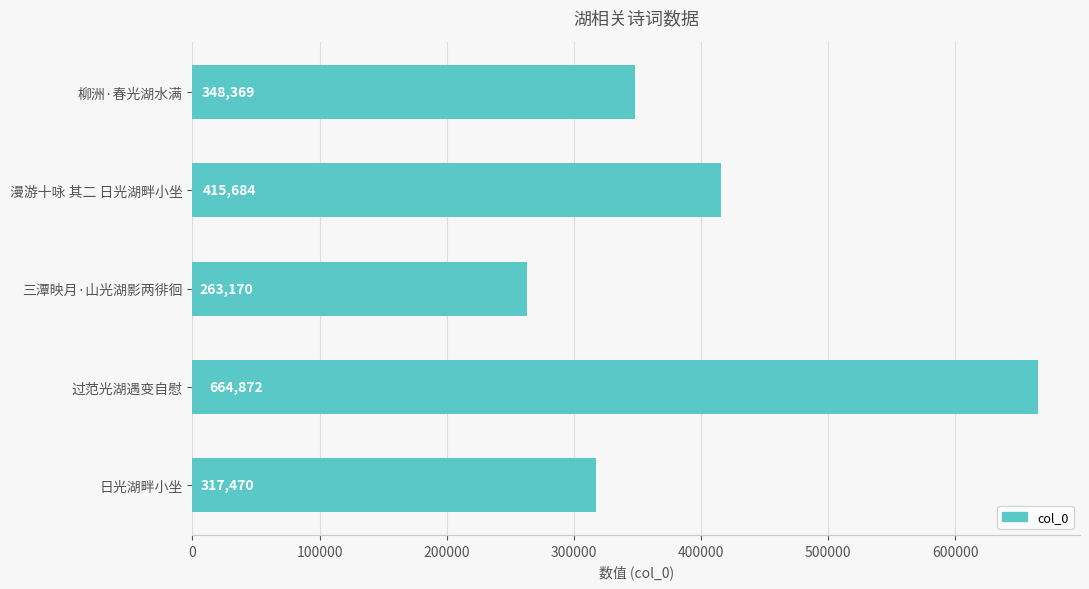

Where is the data nearest to the value 464021?

漫游十咏 其二 日光湖畔小坐